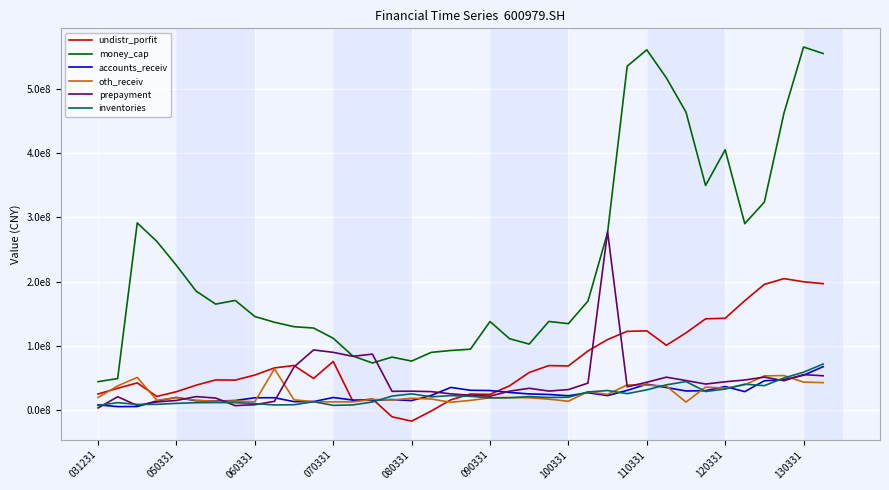

How many times do prepayment and accounts_receiv cross each other?

10